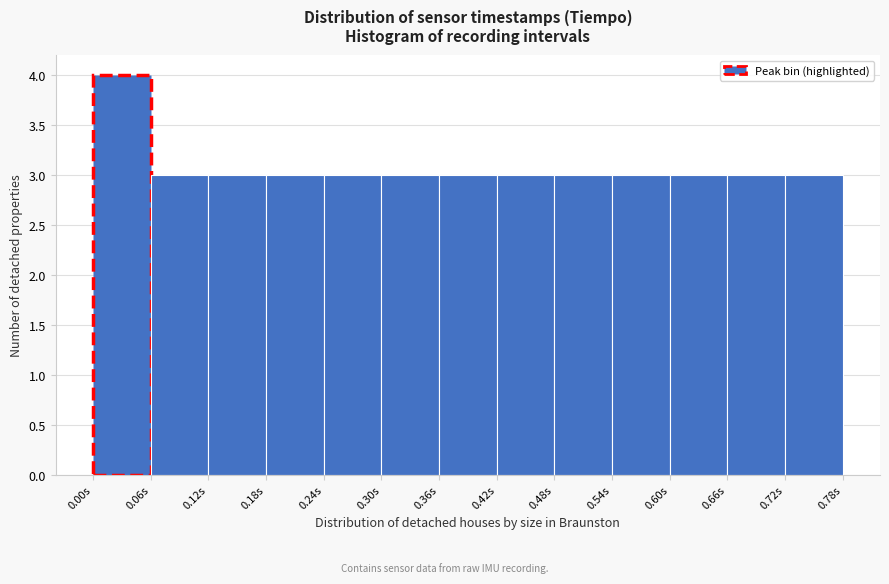

Reading left to right, transcribe this chart: for each bar, give the range it covers on the x-axis and its height. Neither the bar edges nor the heights are printed on the chart, so give them approximately, as read against the axes.

0.00 to 0.06: 4
0.06 to 0.12: 3
0.12 to 0.18: 3
0.18 to 0.24: 3
0.24 to 0.30: 3
0.30 to 0.36: 3
0.36 to 0.42: 3
0.42 to 0.48: 3
0.48 to 0.54: 3
0.54 to 0.60: 3
0.60 to 0.66: 3
0.66 to 0.72: 3
0.72 to 0.78: 3